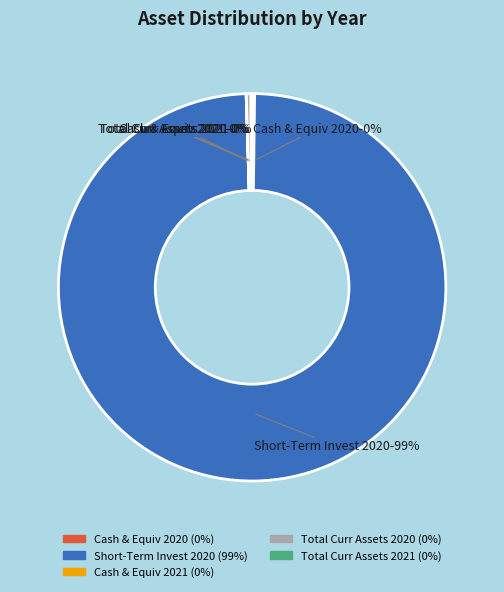

What is the largest slice in the pie chart?

Short-Term Invest 2020